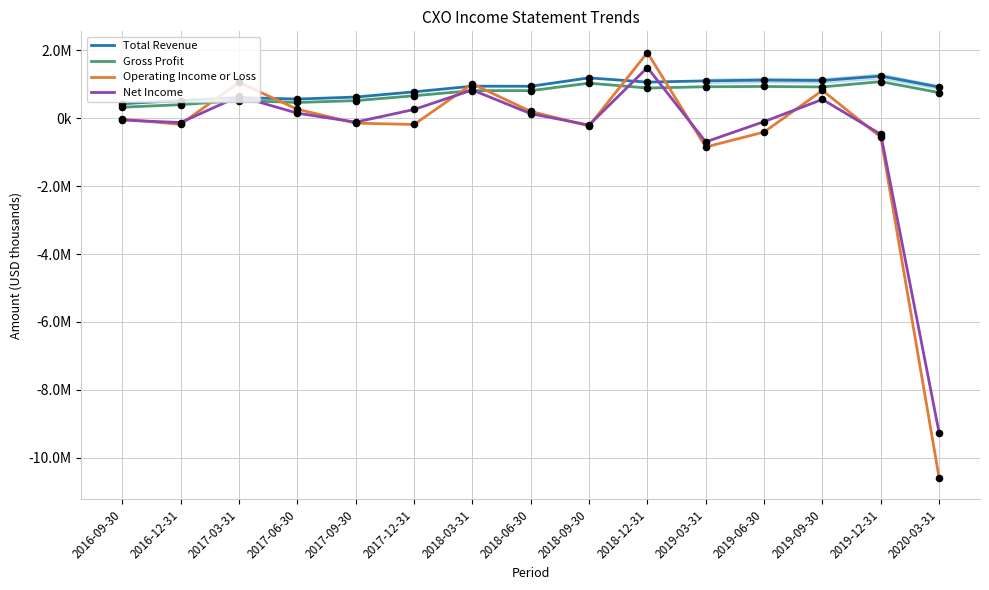

Which series contains the lowest Y value?

Operating Income or Loss